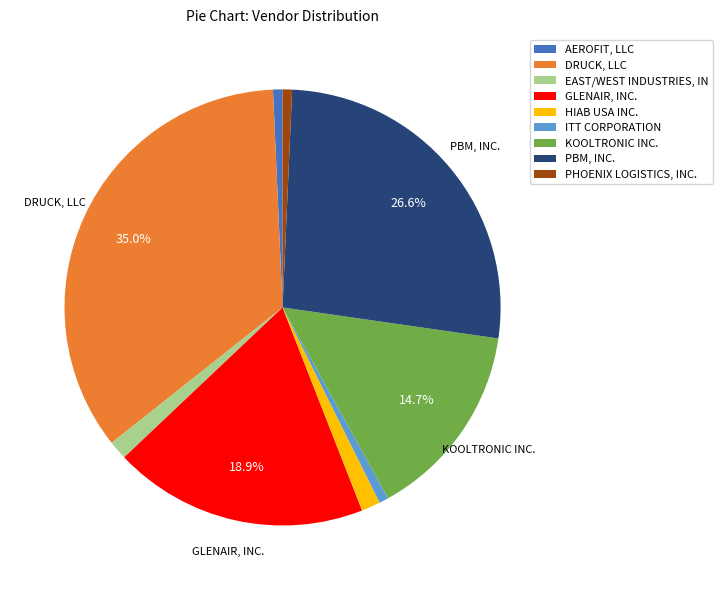

What is the largest slice in the pie chart?

DRUCK, LLC